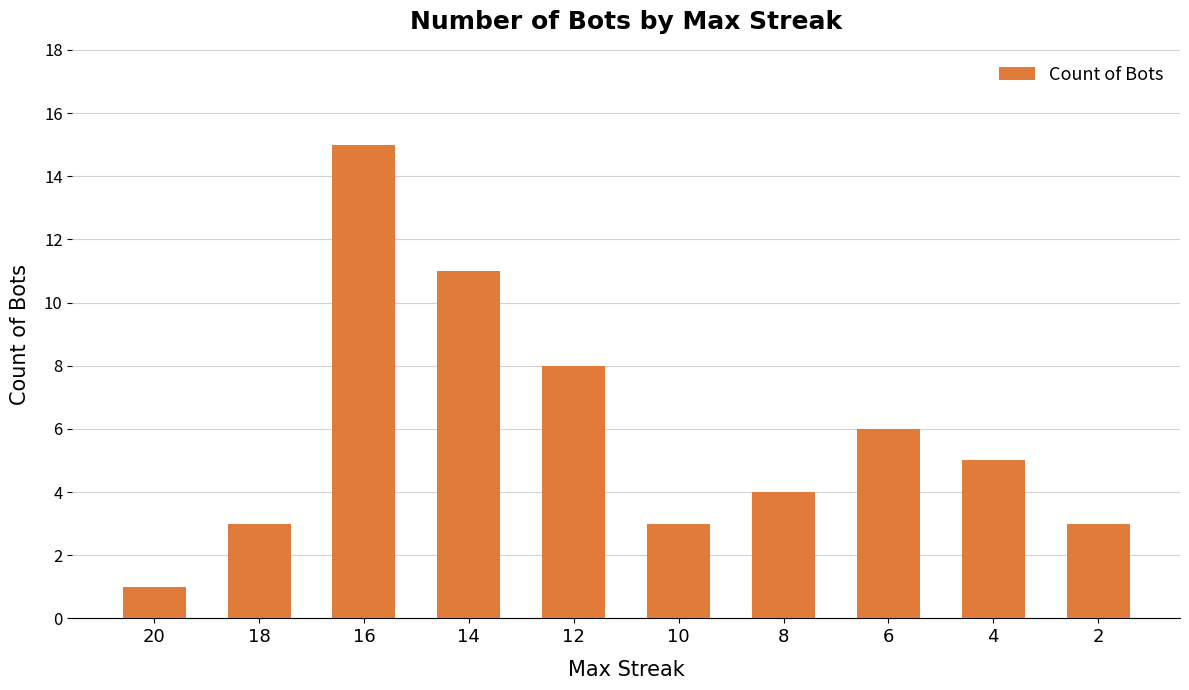

What is the change in value from 14 to 10?

-8